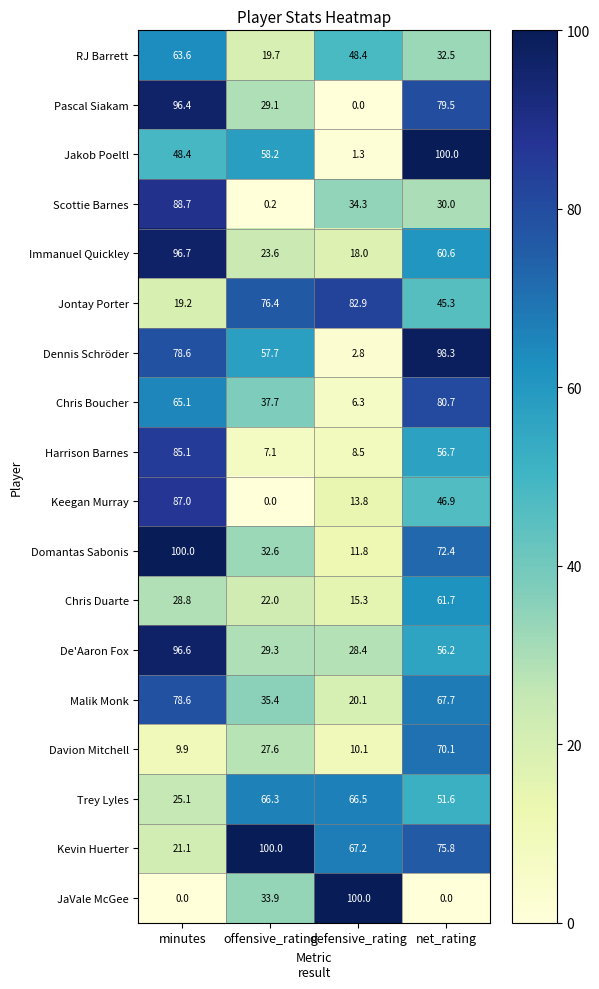

What is the difference between the maximum and minimum values in the Davion Mitchell series?

60.2